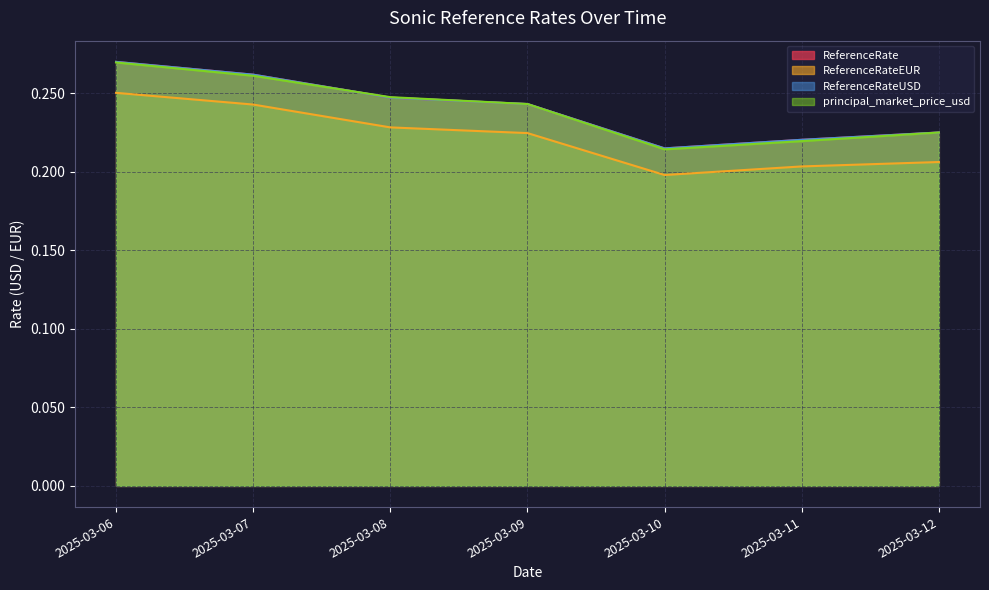

Reading left to right, extract all data points from this chart.

ReferenceRate: 0.3	0.3	0.2	0.2	0.2	0.2	0.2
ReferenceRateEUR: 0.3	0.2	0.2	0.2	0.2	0.2	0.2
ReferenceRateUSD: 0.3	0.3	0.2	0.2	0.2	0.2	0.2
principal_market_price_usd: 0.3	0.3	0.2	0.2	0.2	0.2	0.2